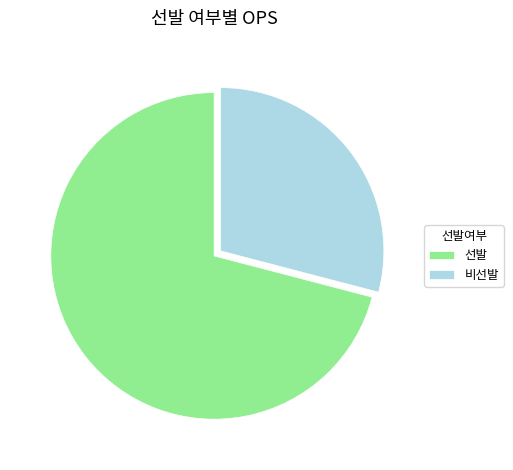

What is the ratio of the value at 선발 to the value at 비선발?

2.4